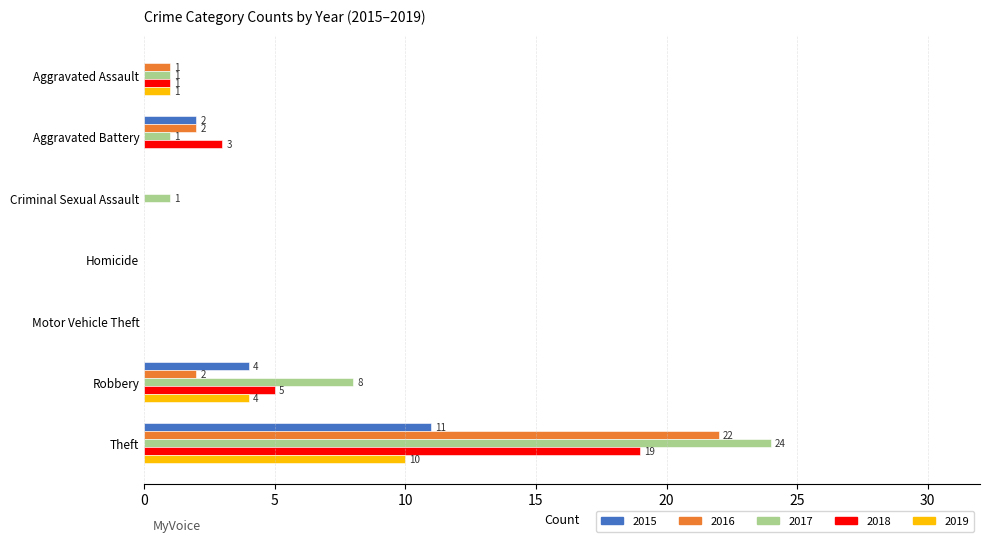

Between Criminal Sexual Assault and Theft, which series saw the biggest shift?

2017